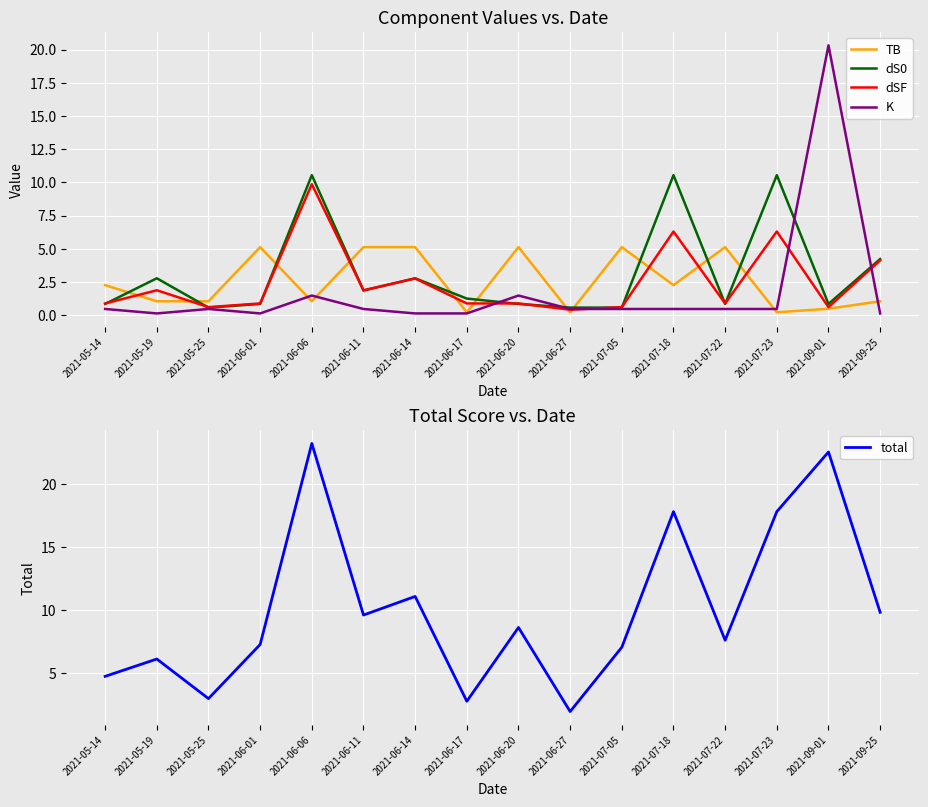

True or false: dS0 and TB intersect in this chart.

True